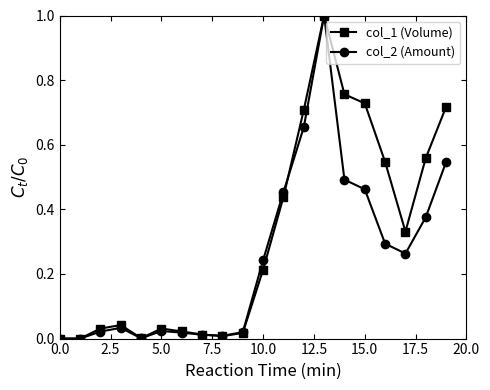

What are all the series names shown in the legend?

col_1 (Volume), col_2 (Amount)